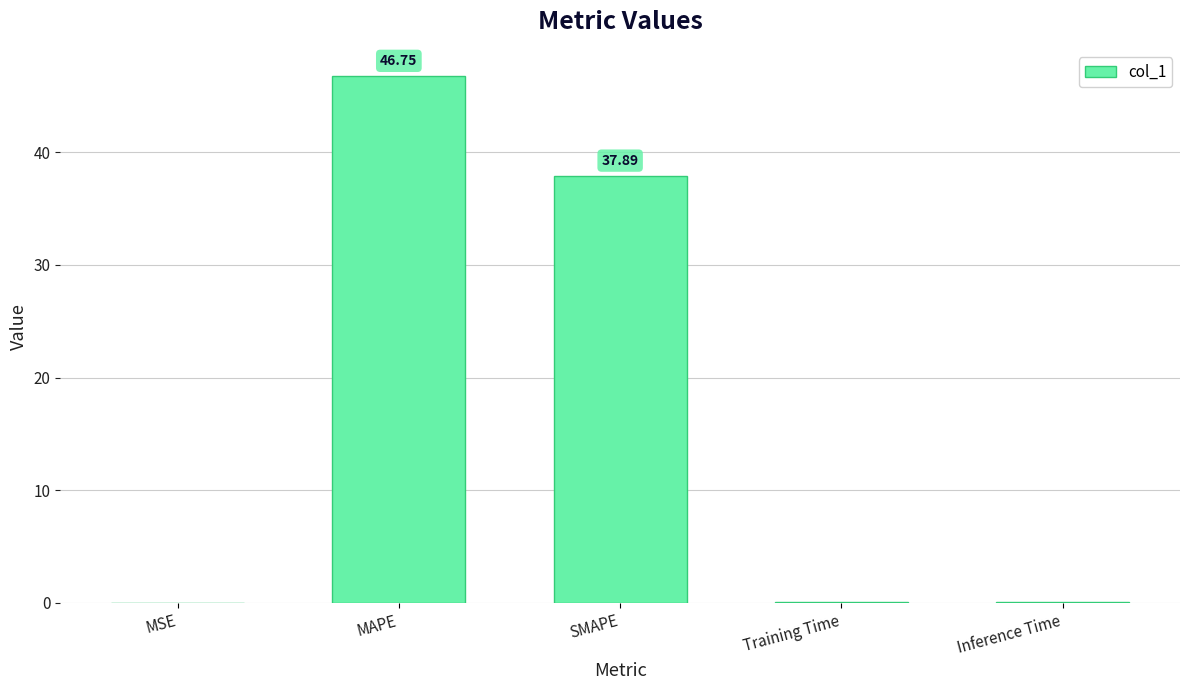

Count the number of data series in this chart.

1